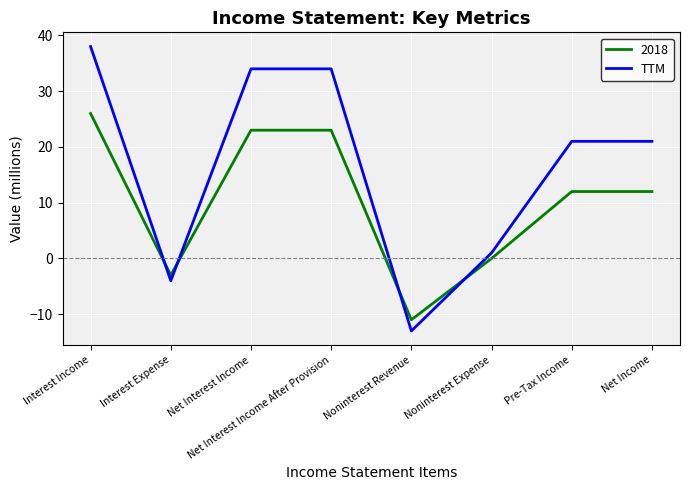

Rank the series by their average value, from lowest to highest.

2018, TTM